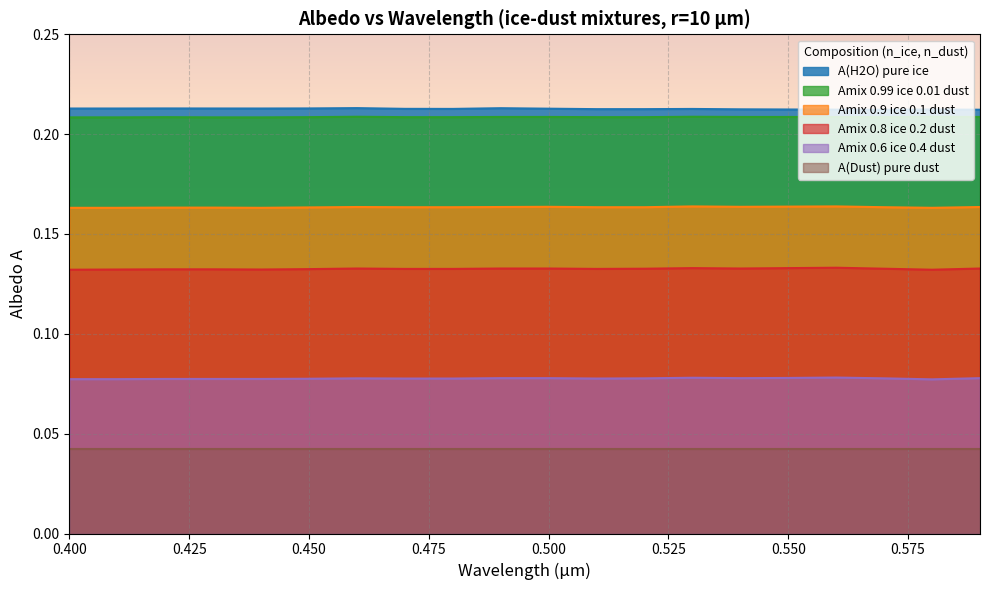

Reading left to right, transcribe all the data shown in this chart.

A(H2O) pure ice: 0.2	0.2	0.2	0.2	0.2	0.2	0.2	0.2	0.2	0.2	0.2	0.2	0.2	0.2	0.2	0.2	0.2	0.2	0.2	0.2
Amix 0.99 ice 0.01 dust: 0.2	0.2	0.2	0.2	0.2	0.2	0.2	0.2	0.2	0.2	0.2	0.2	0.2	0.2	0.2	0.2	0.2	0.2	0.2	0.2
Amix 0.9 ice 0.1 dust: 0.2	0.2	0.2	0.2	0.2	0.2	0.2	0.2	0.2	0.2	0.2	0.2	0.2	0.2	0.2	0.2	0.2	0.2	0.2	0.2
Amix 0.8 ice 0.2 dust: 0.1	0.1	0.1	0.1	0.1	0.1	0.1	0.1	0.1	0.1	0.1	0.1	0.1	0.1	0.1	0.1	0.1	0.1	0.1	0.1
Amix 0.6 ice 0.4 dust: 0.1	0.1	0.1	0.1	0.1	0.1	0.1	0.1	0.1	0.1	0.1	0.1	0.1	0.1	0.1	0.1	0.1	0.1	0.1	0.1